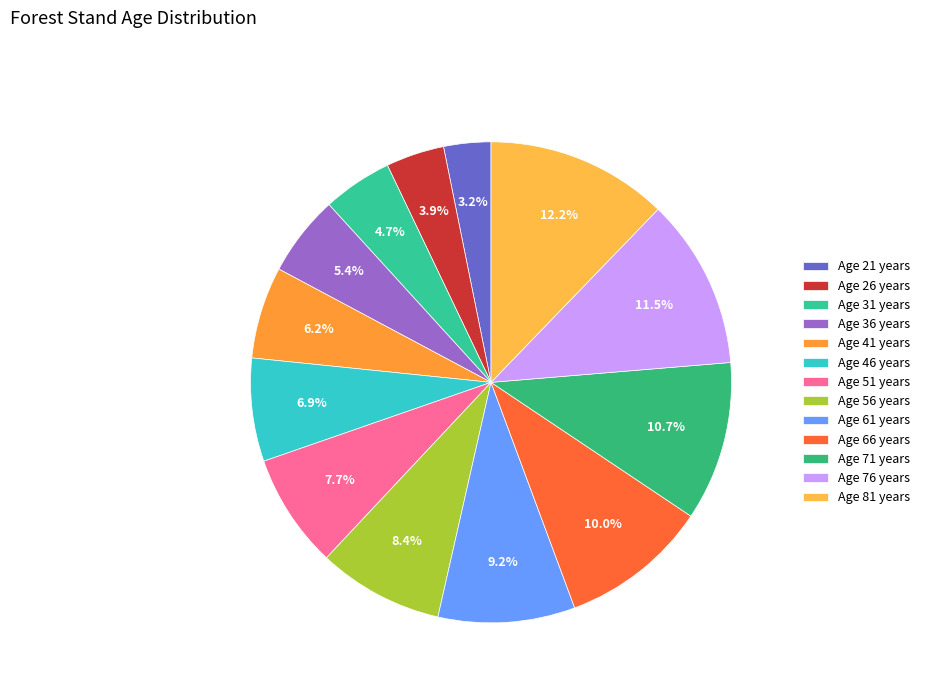

How many segments does this pie chart have?

13